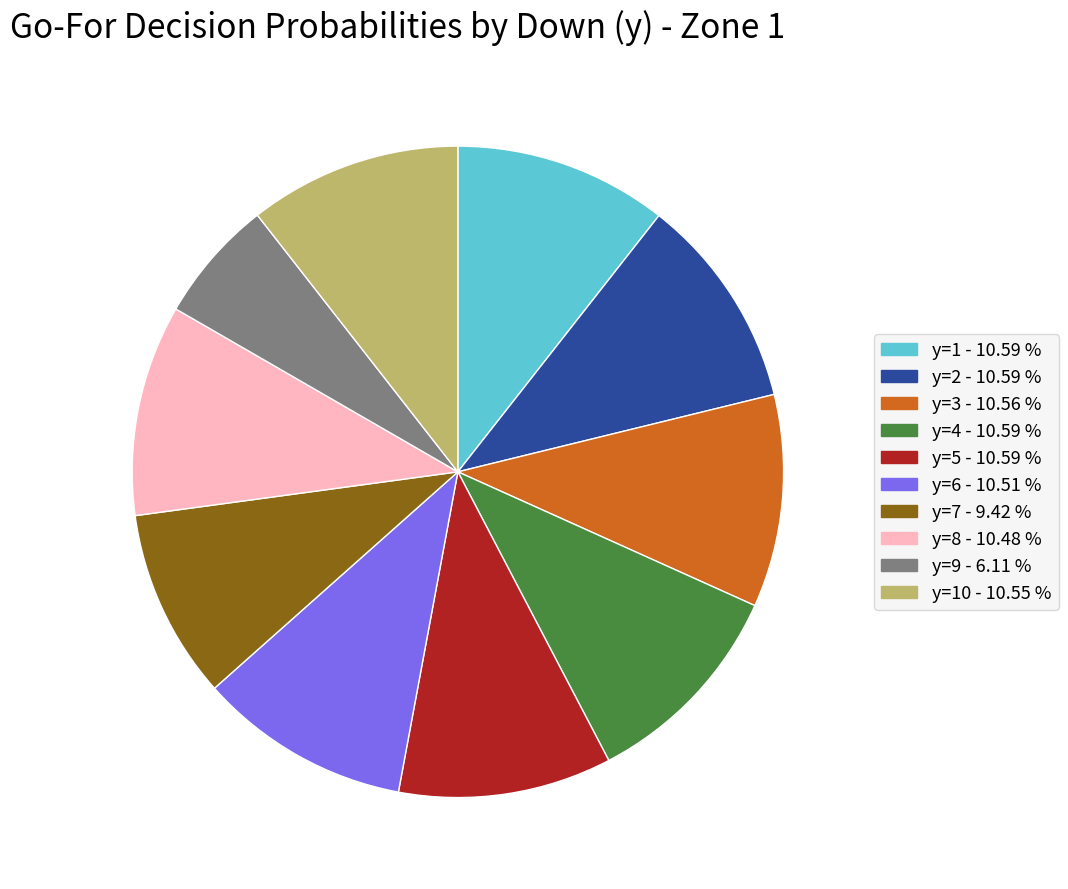

How many slices are in this pie chart?

10